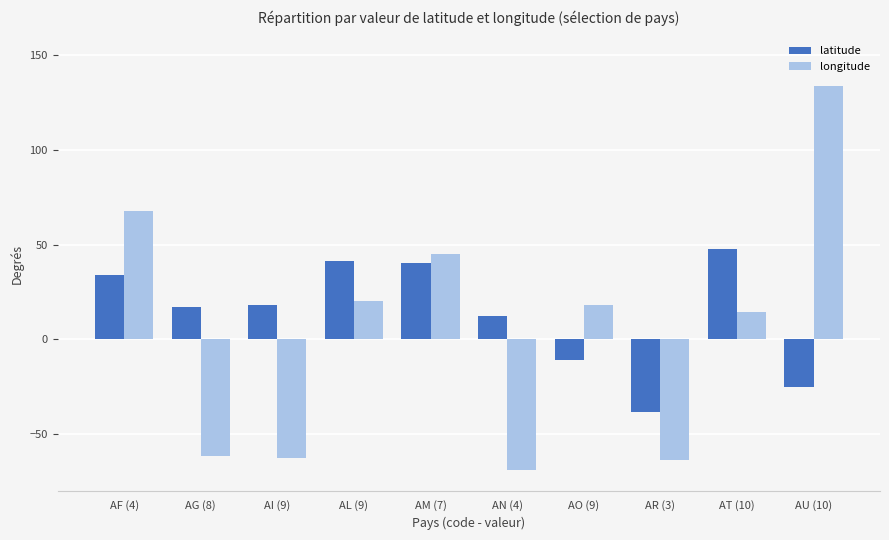

How many values in the longitude series exceed 17?

5